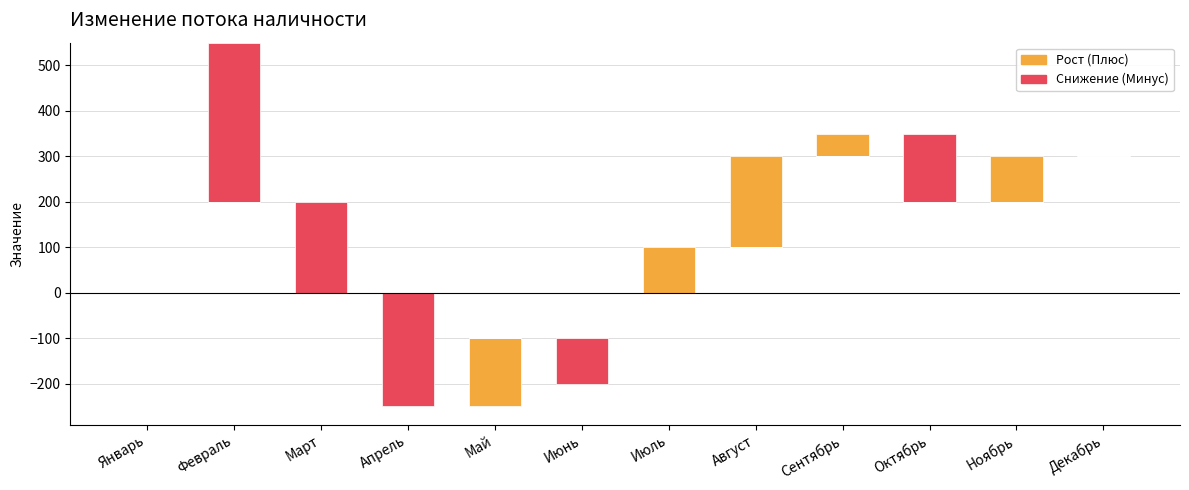

Reading right to left, what are all the values shown in this chart?

Плюс>0: Декабрь=0	Ноябрь=100	Октябрь=0	Сентябрь=50	Август=200	Июль=100	Июнь=0	Май=-150	Апрель=0	Март=0	Февраль=0	Январь=0
Минус>0: Декабрь=0	Ноябрь=0	Октябрь=150	Сентябрь=0	Август=0	Июль=0	Июнь=0	Май=0	Апрель=0	Март=200	Февраль=350	Январь=0
Минус<0: Декабрь=0	Ноябрь=0	Октябрь=0	Сентябрь=0	Август=0	Июль=0	Июнь=-100	Май=0	Апрель=-250	Март=0	Февраль=0	Январь=0